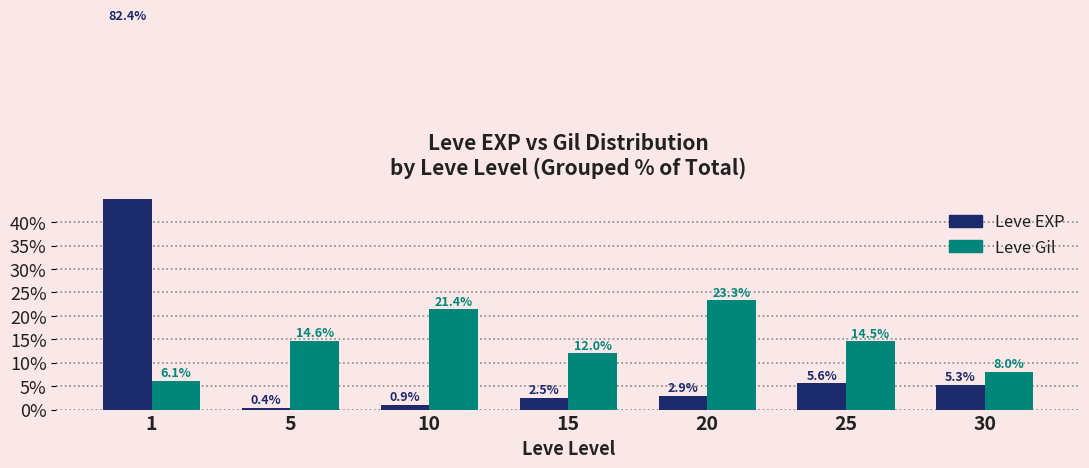

How many data points in Leve EXP are less than 2?

2